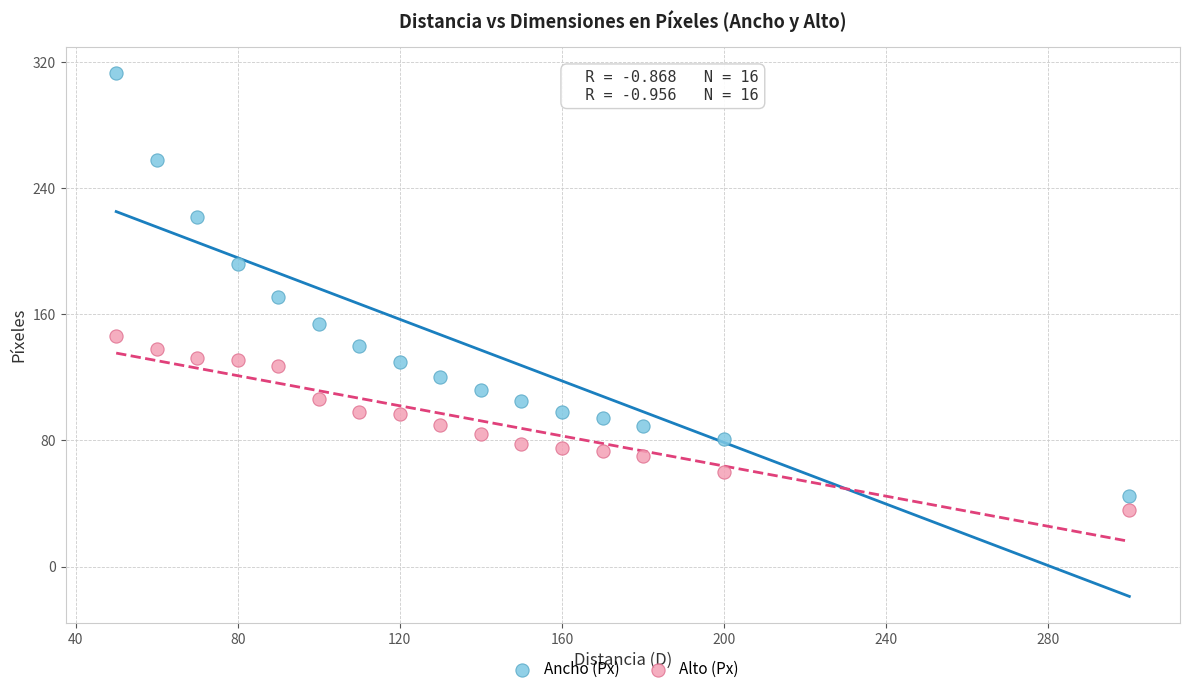

Which series reaches the maximum Y coordinate?

Ancho (Px)